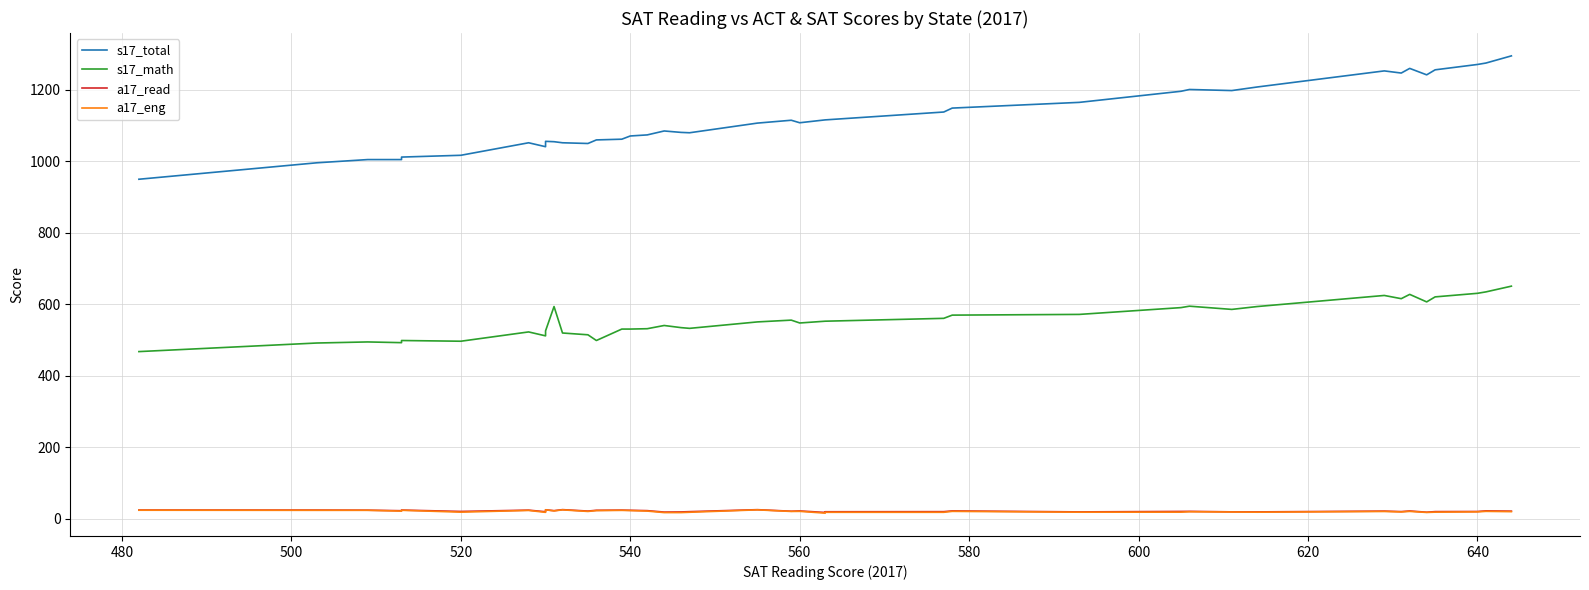

How many data points in a17_eng are above 21?

19